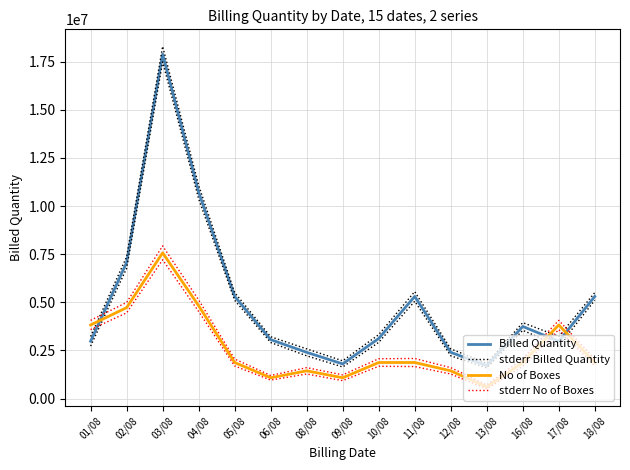

Between 08/08 and 17/08, which series saw the biggest shift?

stderr No of Boxes